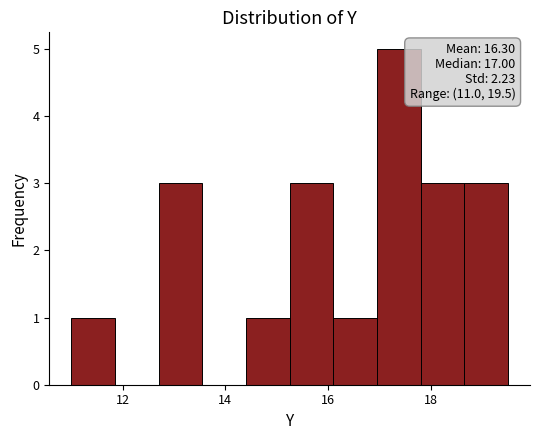

Over which range of the x-axis is the bar tallest?

16.95 to 17.80